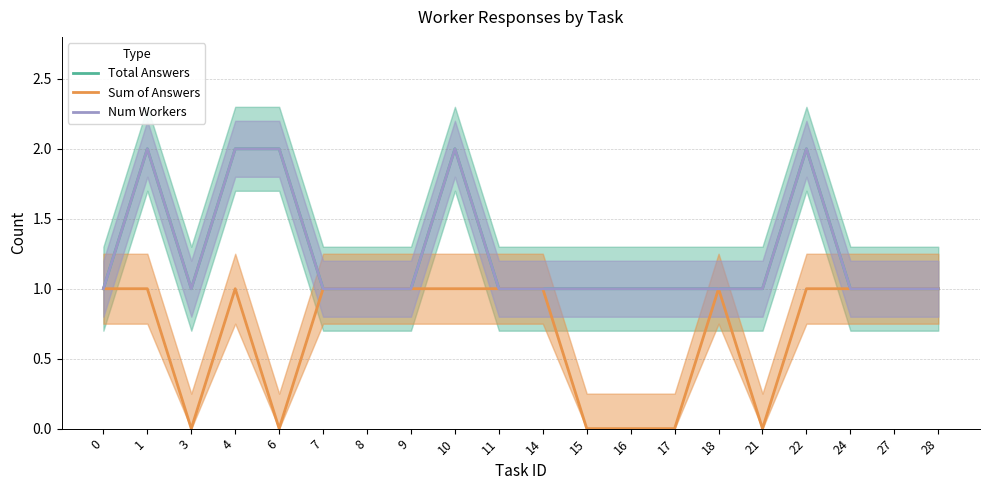

Count the Total Answers values in the range 1 to 2.

20